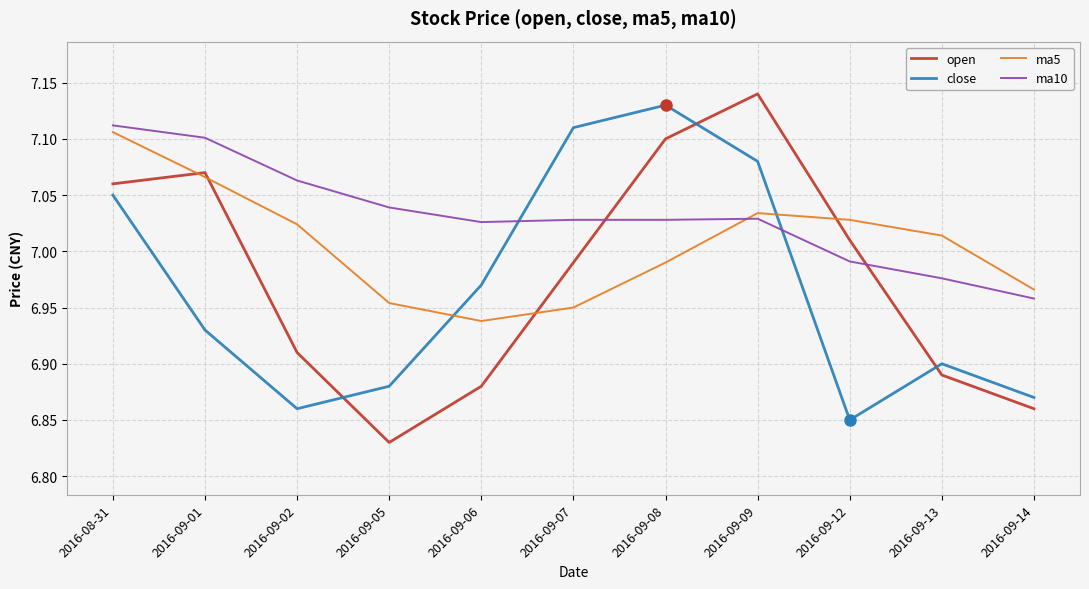

Is the value of close at 2016-09-06 greater than the value of ma10 at 2016-08-31?

No